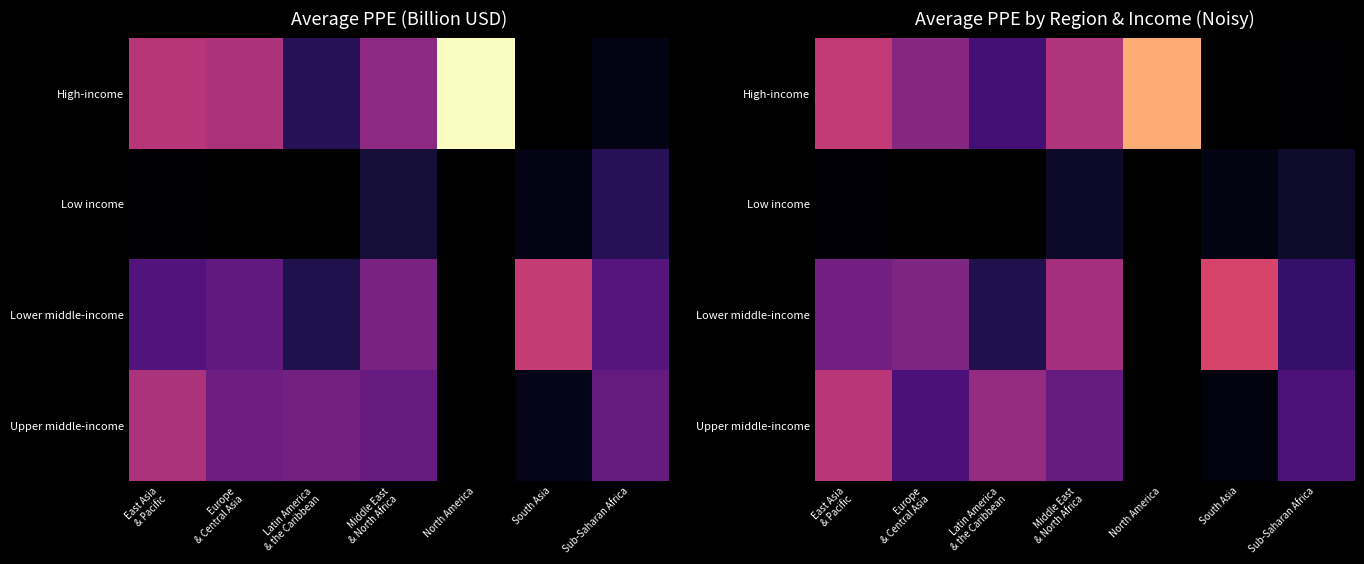

Which has a higher value, Middle East
& North Africa or North America?

North America